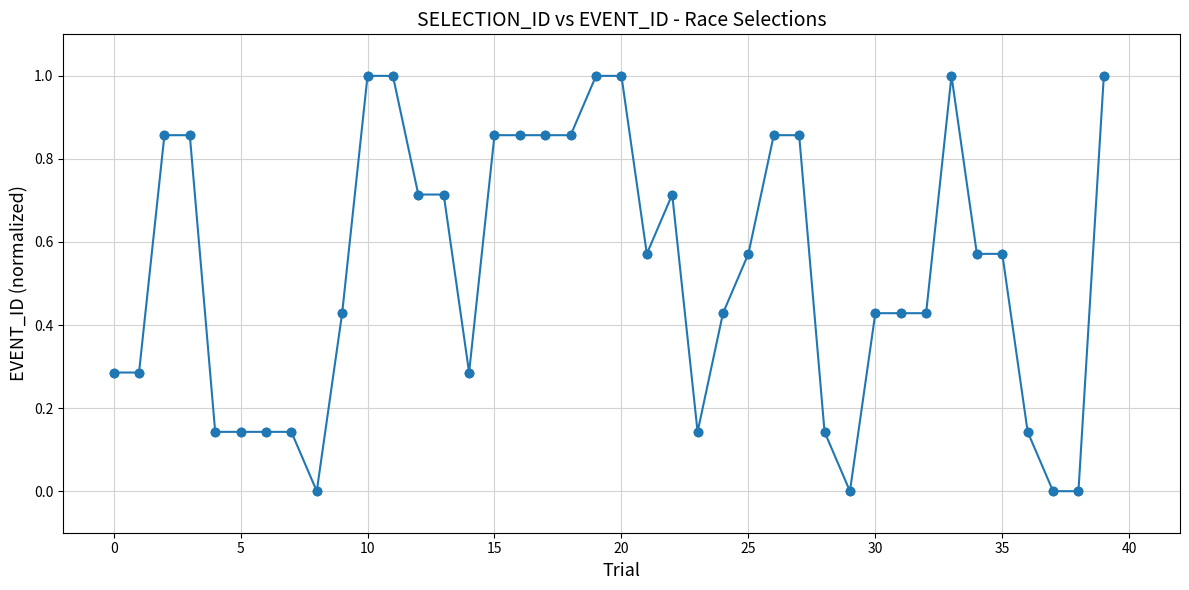

True or false: the data has more than 0 interior local peaks.

True